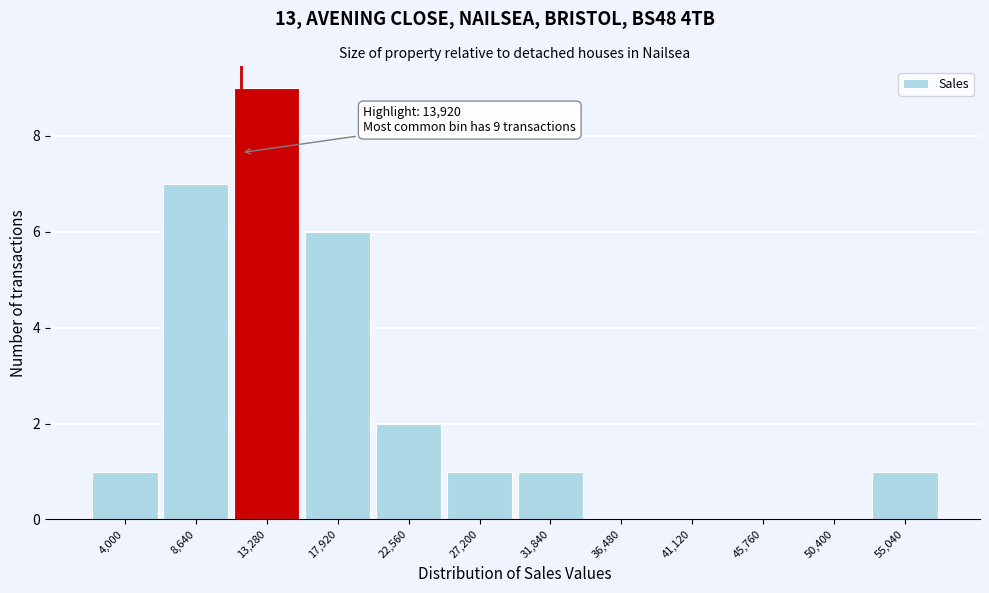

Reading right to left, transcribe all the data shown in this chart.

55,040=1	50,400=0	45,760=0	41,120=0	36,480=0	31,840=1	27,200=1	22,560=2	17,920=6	13,280=9	8,640=7	4,000=1